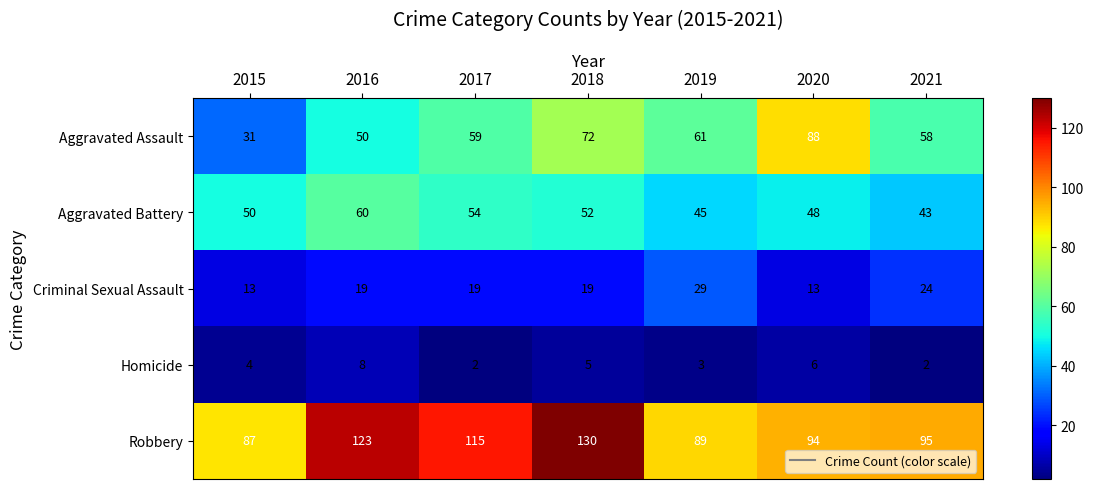

At how many categories does at least one series exceed 31?

7